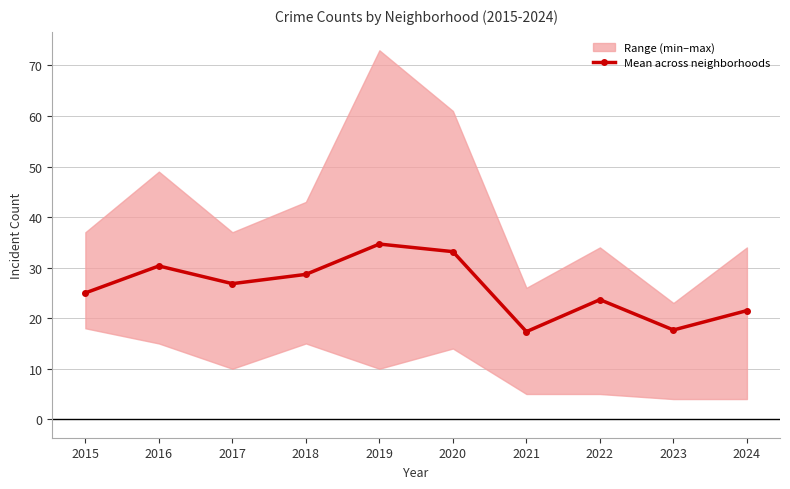

What is the smallest value displayed?

17.3